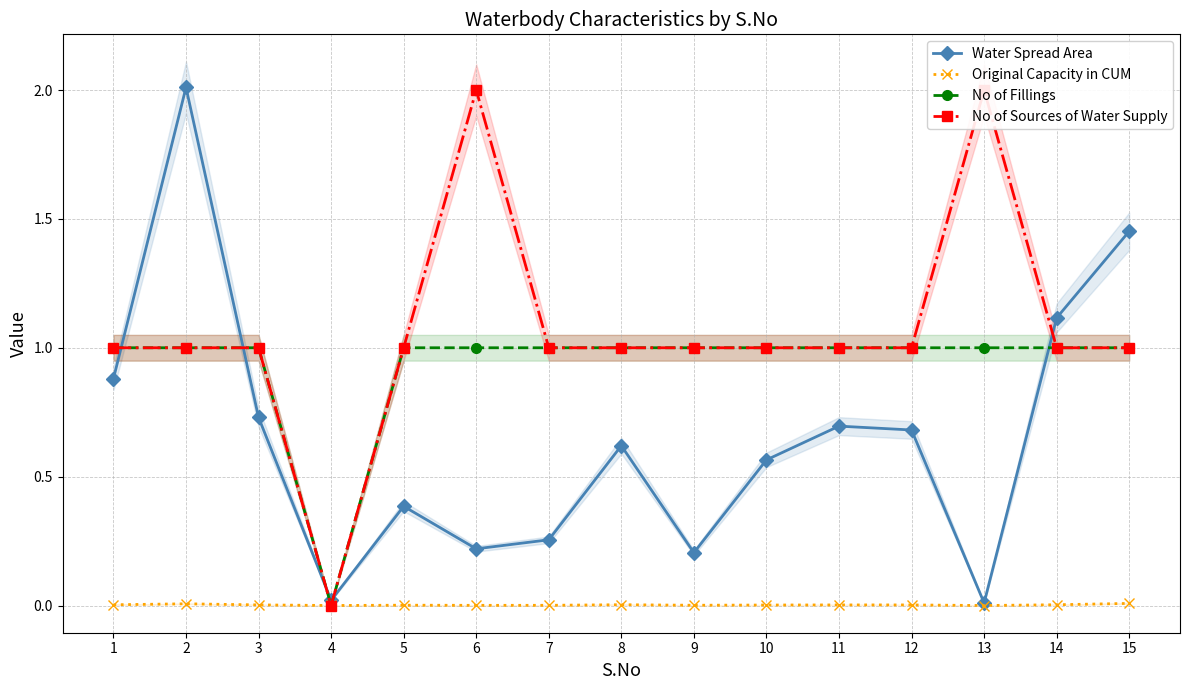

Rank the series by their maximum value, from highest to lowest.

Water Spread Area, No of Sources of Water Supply, No of Fillings, Original Capacity in CUM